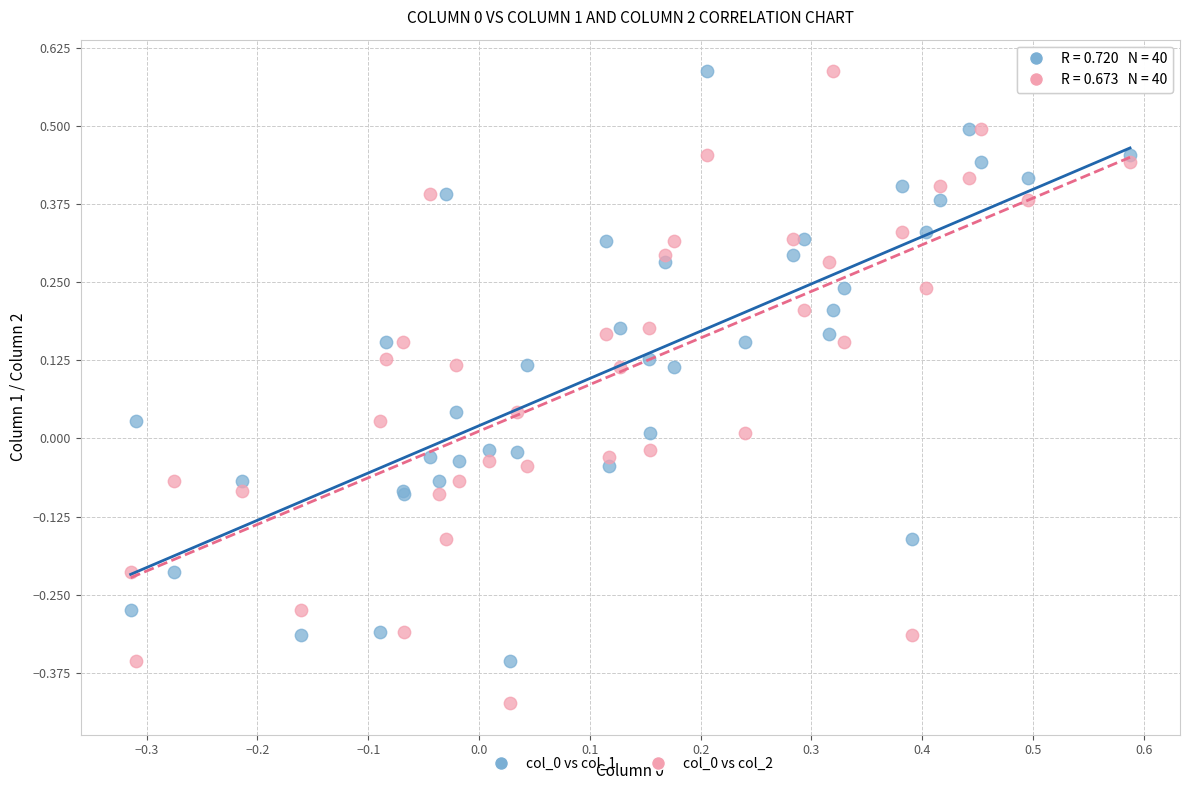

What is the X range (max minus min) for the scatter plot?

0.9